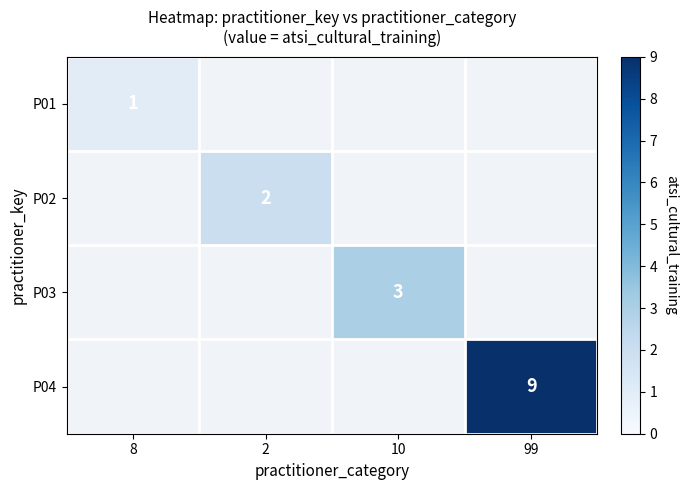

At which category does the chart reach its peak across all series?

99